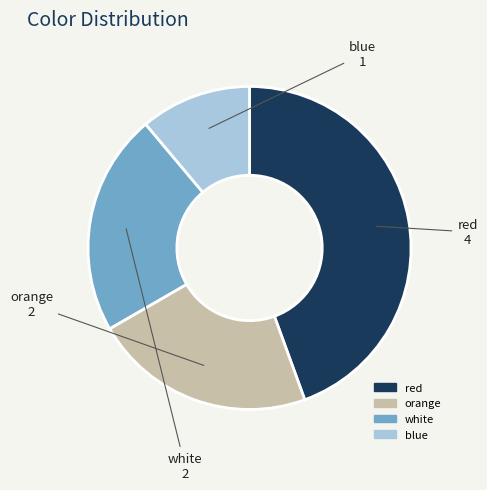

Count the number of slices in the pie.

4